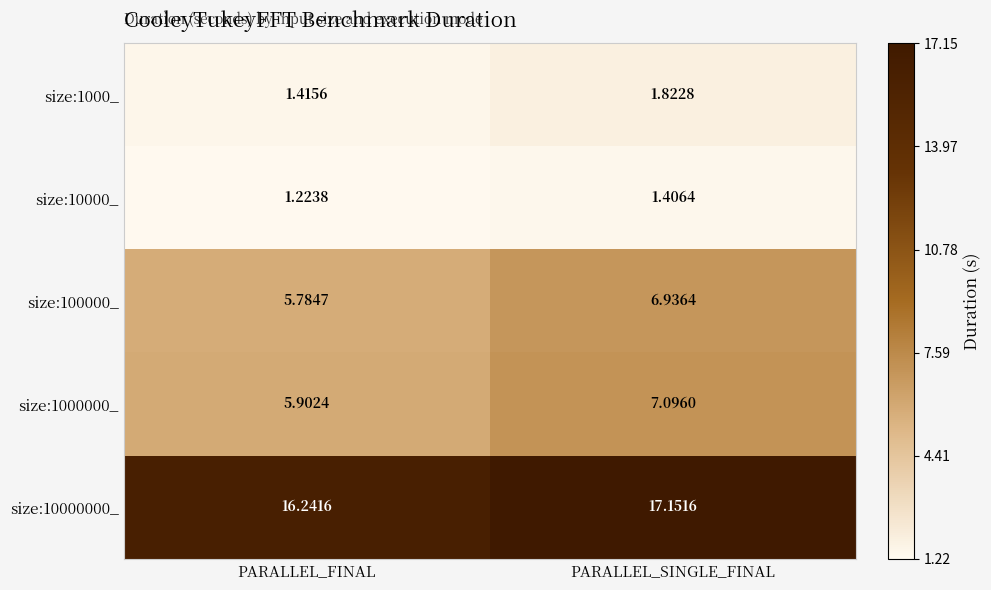

At PARALLEL_SINGLE_FINAL, list the series in order from largest to smallest.

size:10000000_, size:1000000_, size:100000_, size:1000_, size:10000_